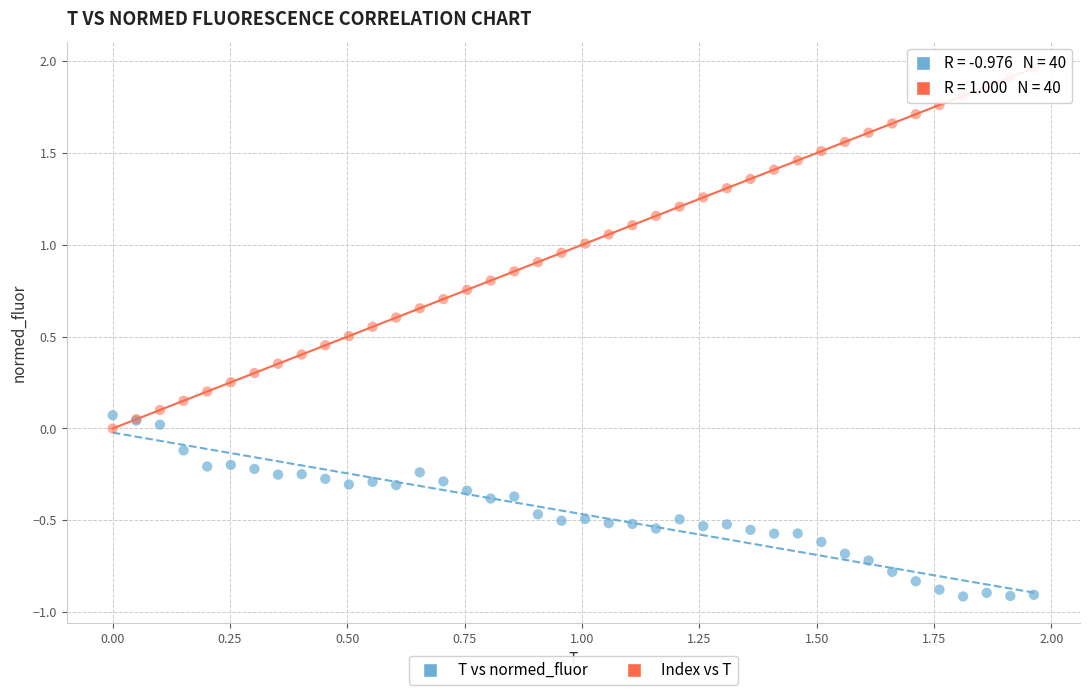

Which series has the largest Y range (max minus min)?

Index vs T